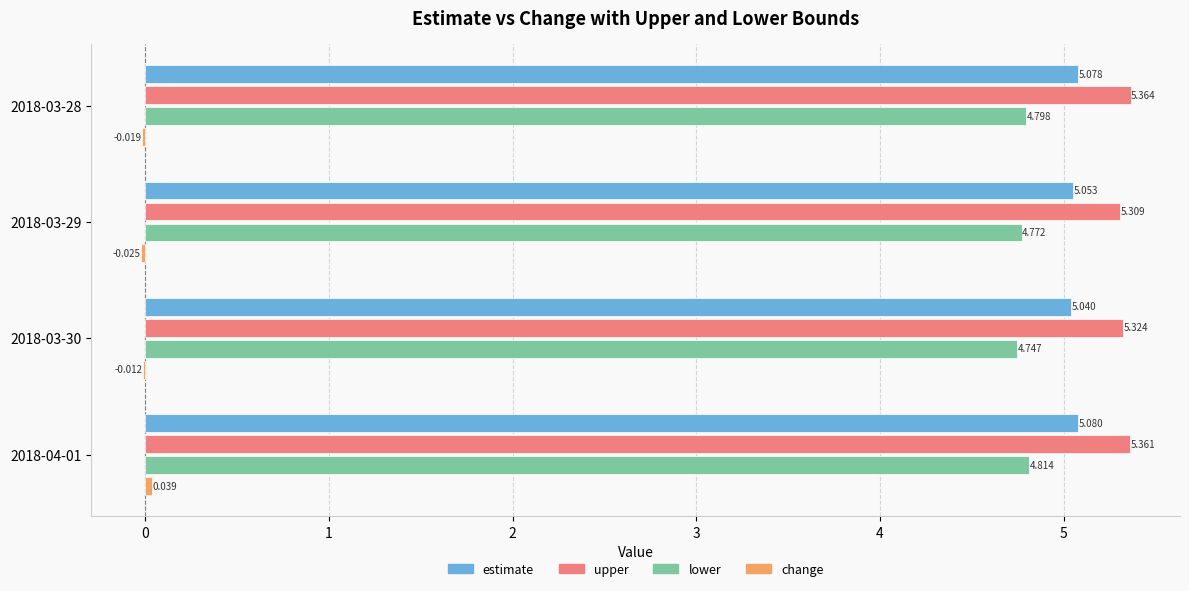

Which series has the largest total across all categories?

upper